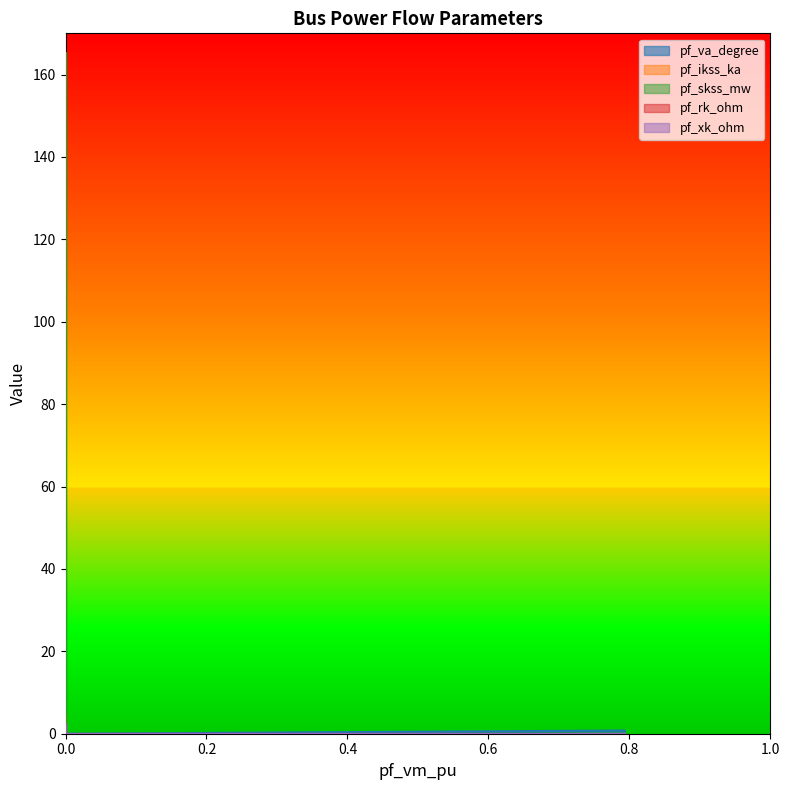

Rank the series by their maximum value, from highest to lowest.

pf_skss_mw, pf_va_degree, pf_ikss_ka, pf_xk_ohm, pf_rk_ohm